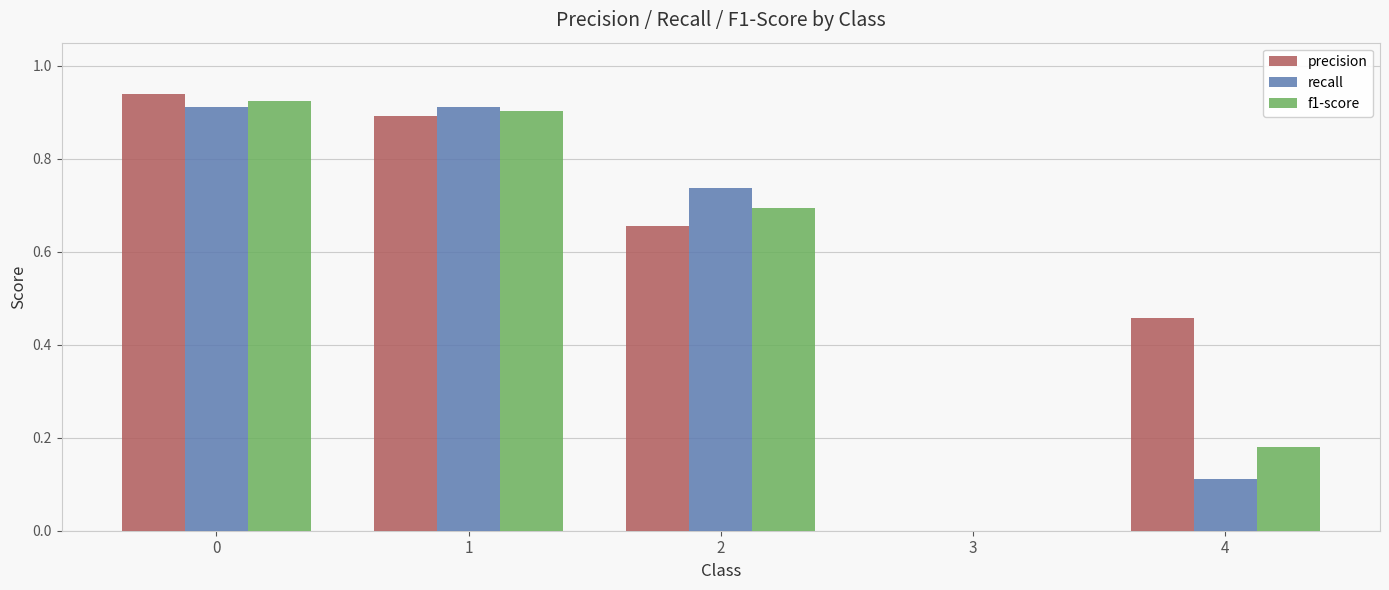

How many positive values does the f1-score series have?

4